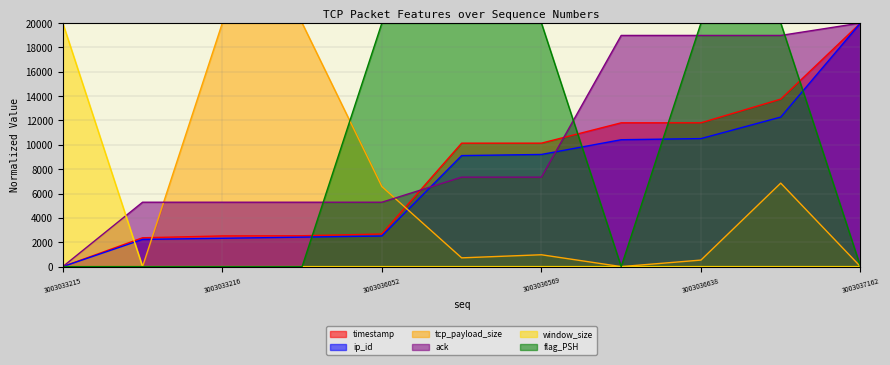

At which category is the sum across all series the highest?

3003036676